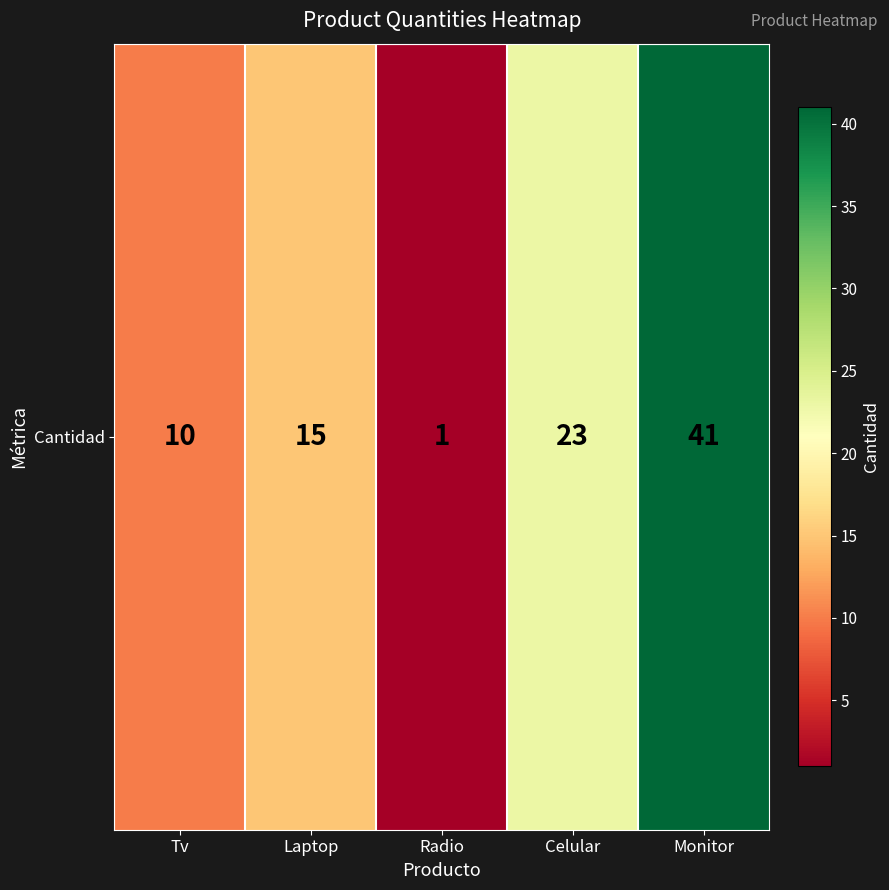

What is the ratio of the value at Laptop to the value at Celular?

0.7